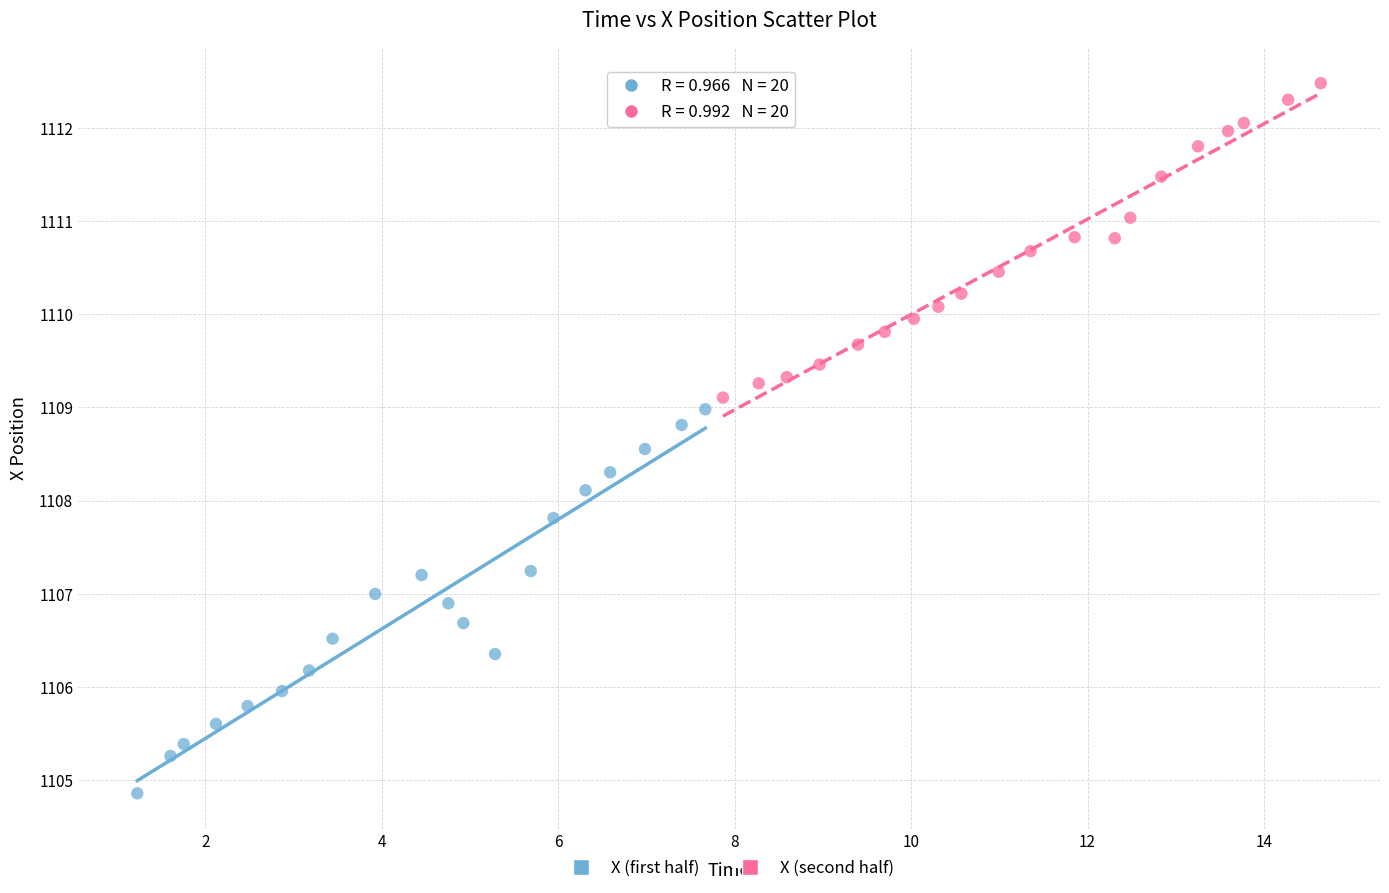

Which series has the largest Y range (max minus min)?

X (first half)